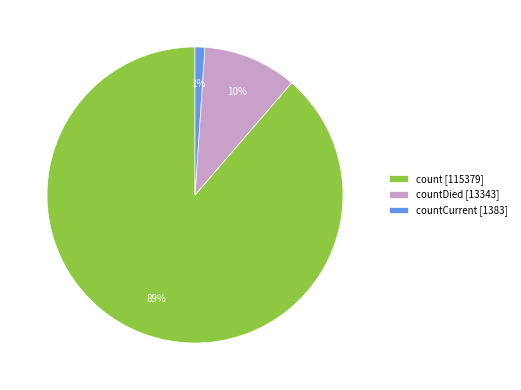

To the nearest percent, what is the difference between the largest and smallest slice percentages?

88%